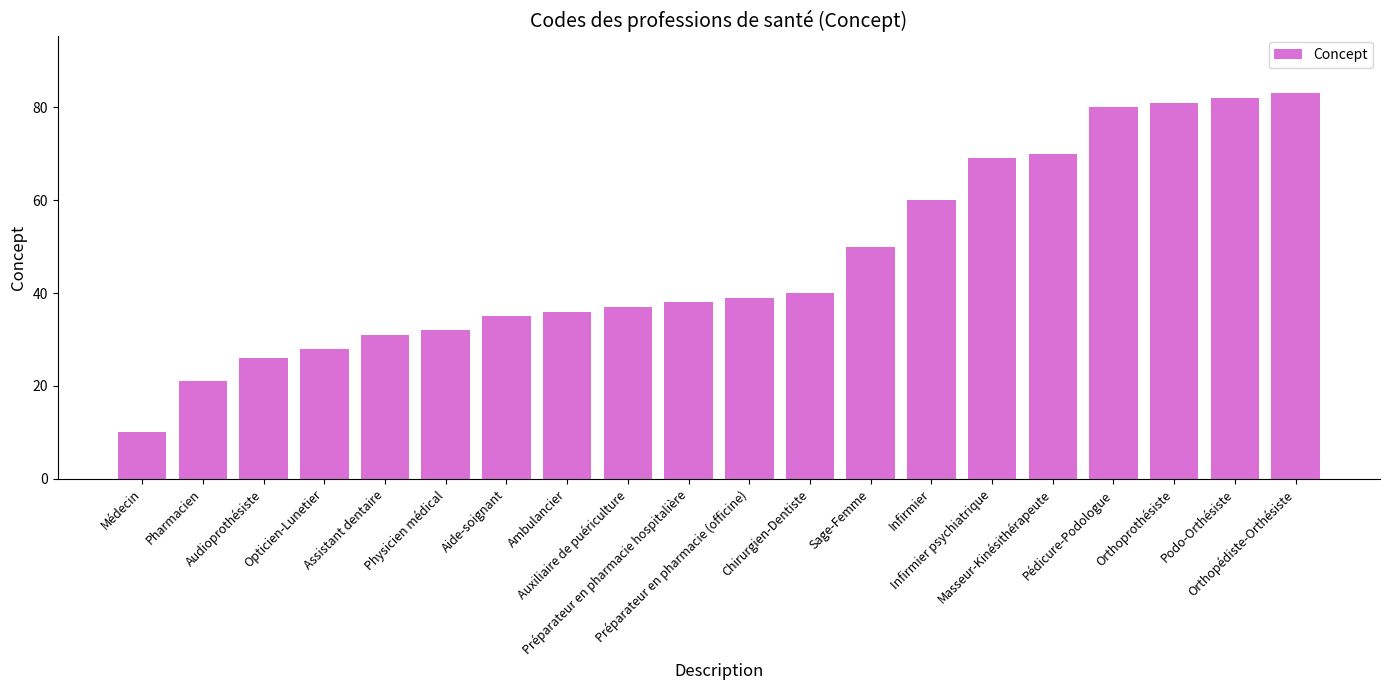

Rank the categories by value from lowest to highest.

Médecin, Pharmacien, Audioprothésiste, Opticien-Lunetier, Assistant dentaire, Physicien médical, Aide-soignant, Ambulancier, Auxiliaire de puériculture, Préparateur en pharmacie hospitalière, Préparateur en pharmacie (officine), Chirurgien-Dentiste, Sage-Femme, Infirmier, Infirmier psychiatrique, Masseur-Kinésithérapeute, Pédicure-Podologue, Orthoprothésiste, Podo-Orthésiste, Orthopédiste-Orthésiste